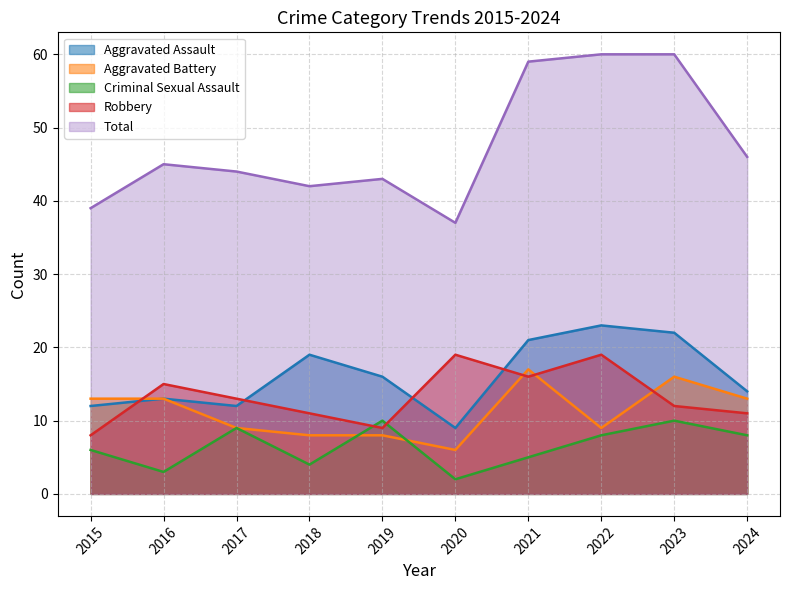

True or false: Total and Robbery intersect in this chart.

False